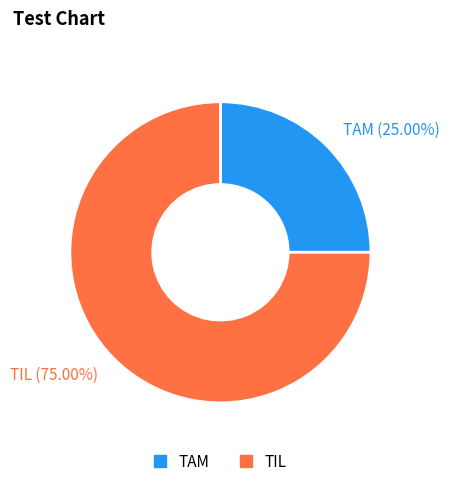

Count the number of slices in the pie.

2